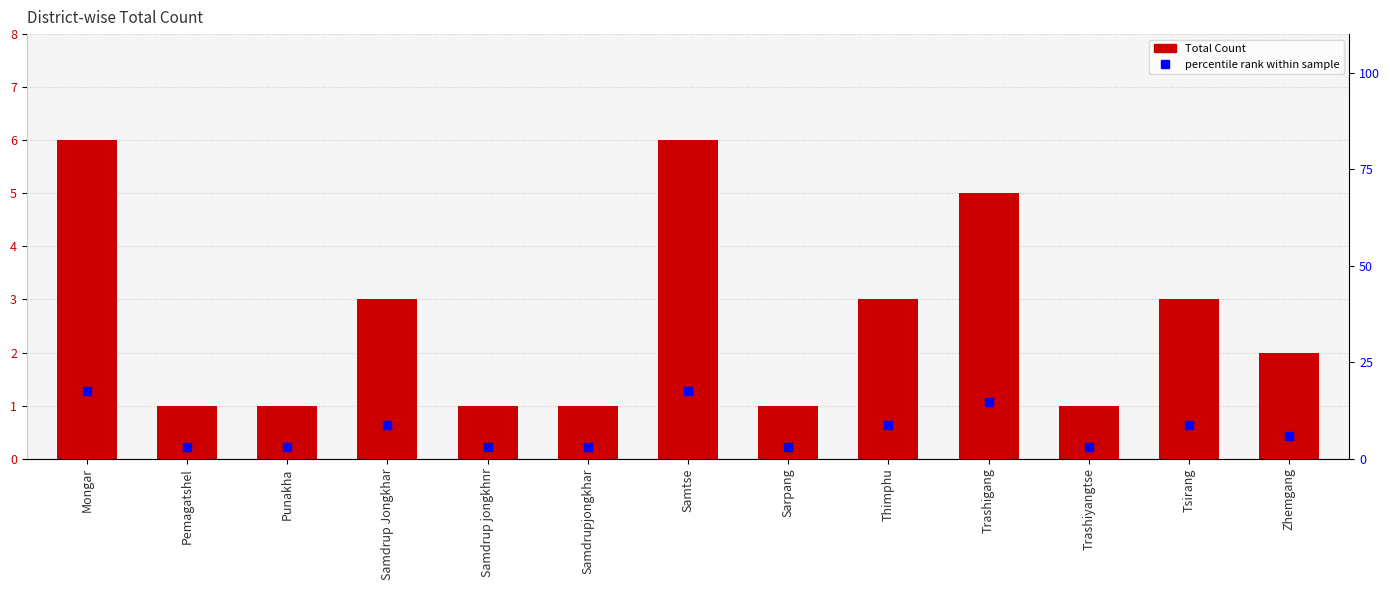

Which series has the widest spread of Y values?

percentile rank within sample